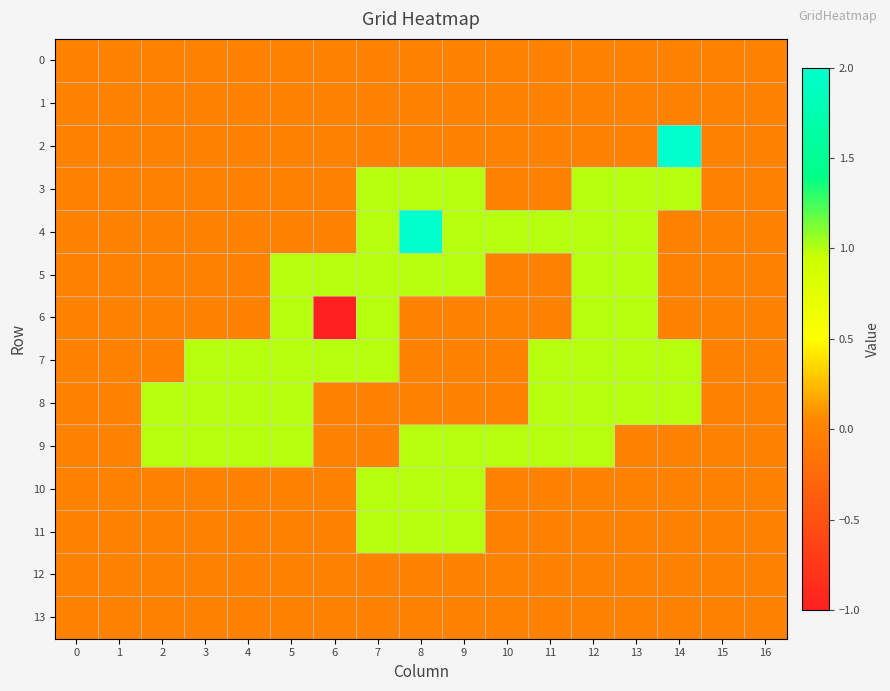

Which series has the widest spread of values?

2